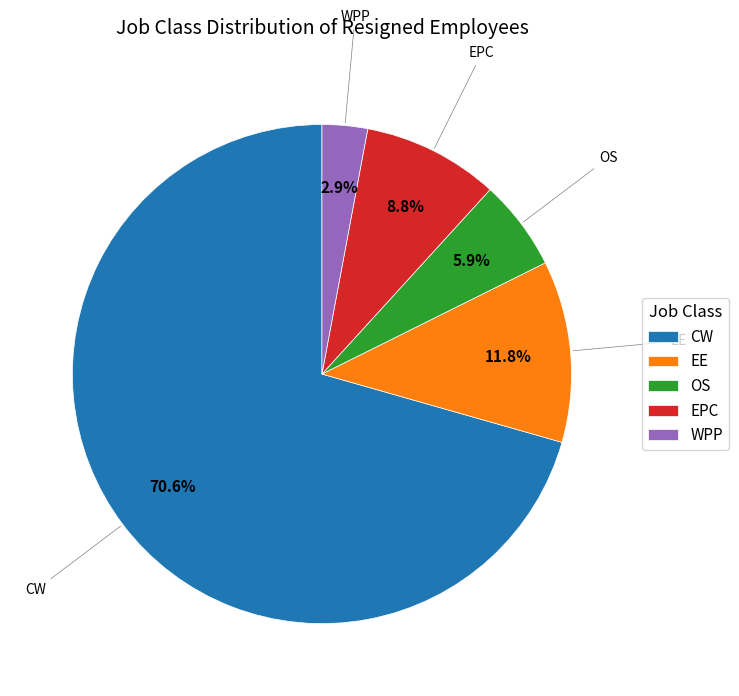

Rank the categories by value from highest to lowest.

CW, EE, EPC, OS, WPP